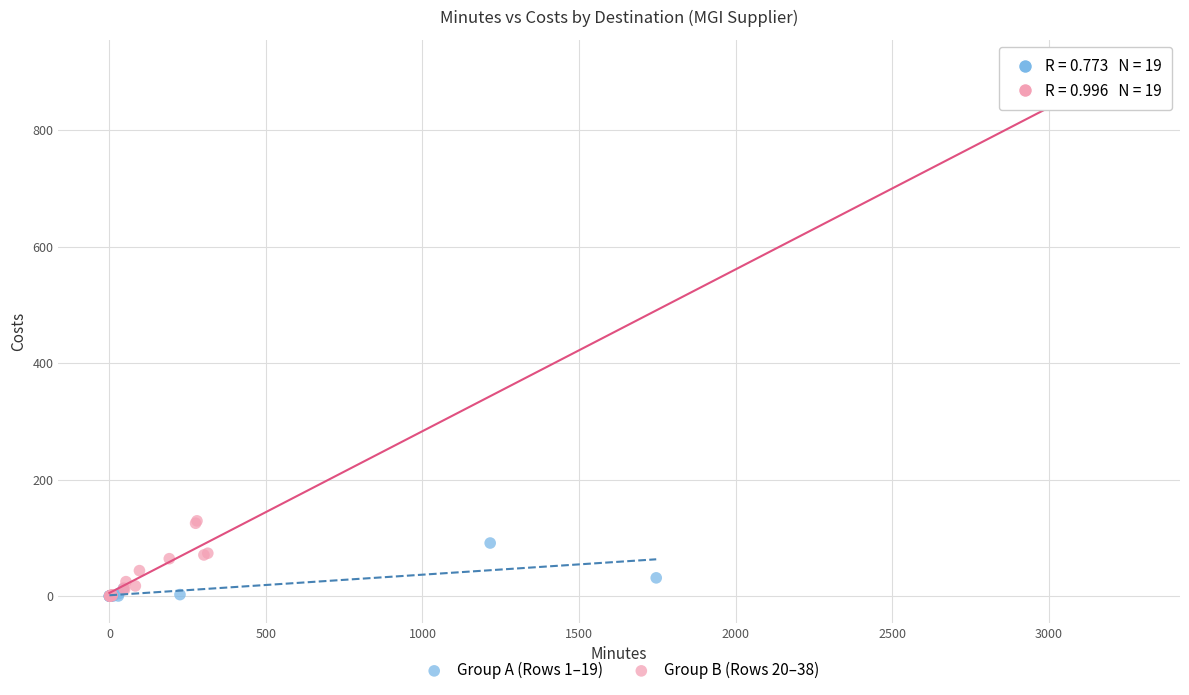

Which series contains the highest Y value?

Group B (Rows 20–38)